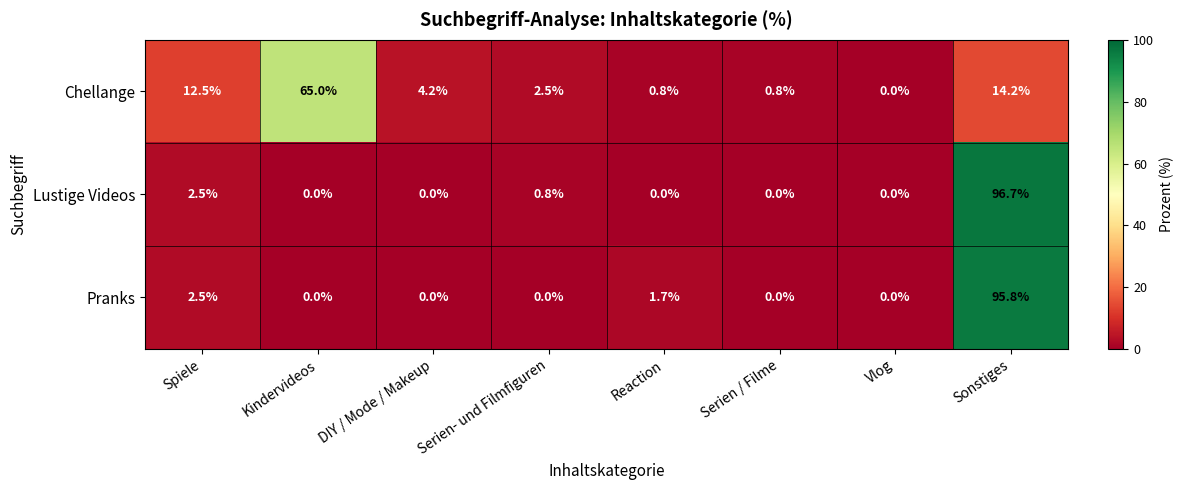

Is it true that Pranks equals -63.1 at Kindervideos?

False